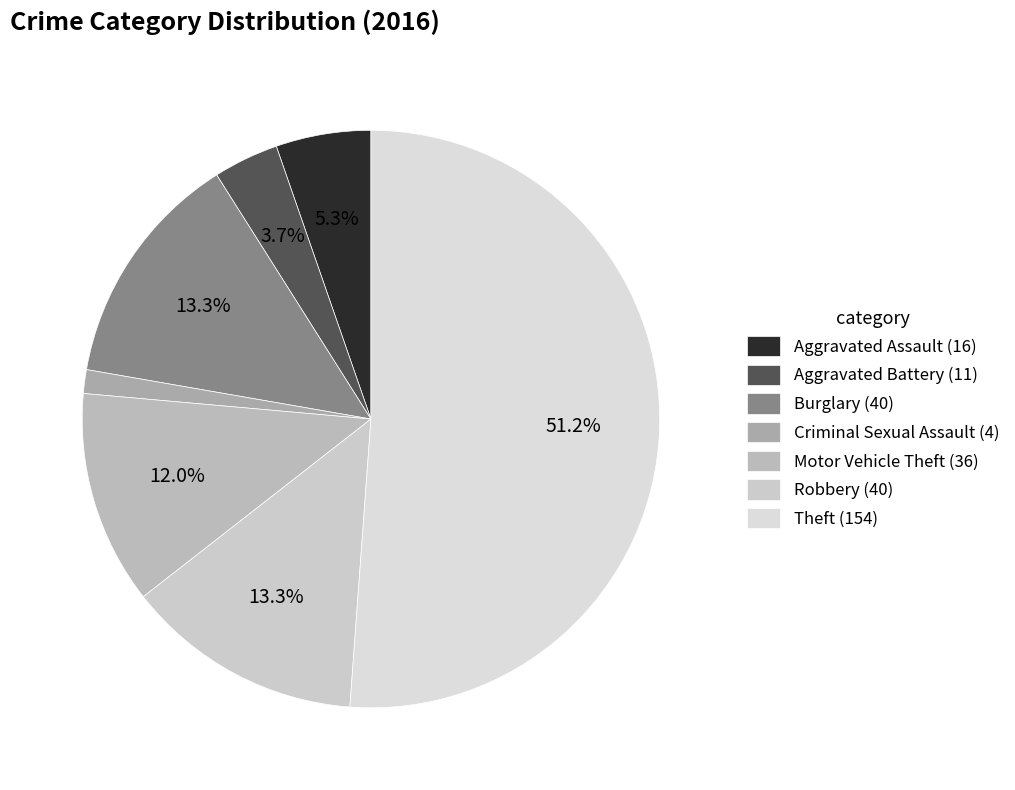

Is it true that Burglary is 13% of the pie?

True